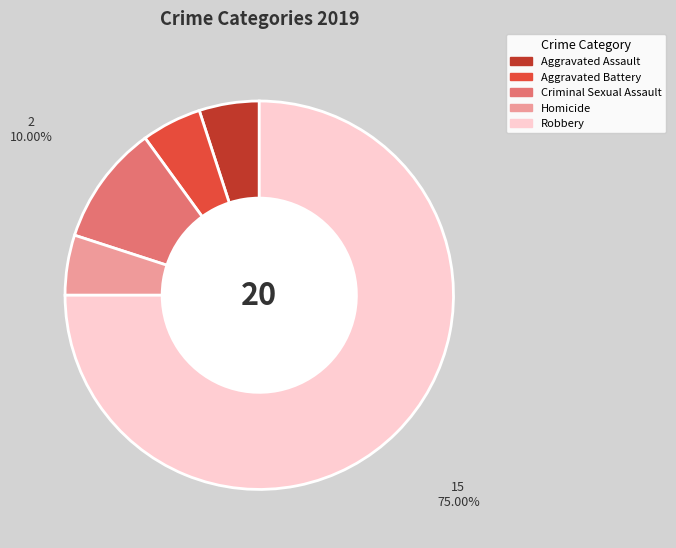

Which slice represents more than half of the pie?

Robbery